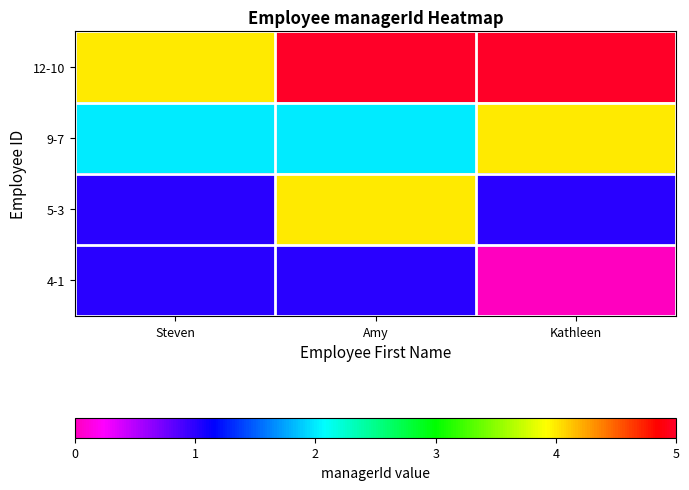

Which series has the largest range (max minus min)?

5-3